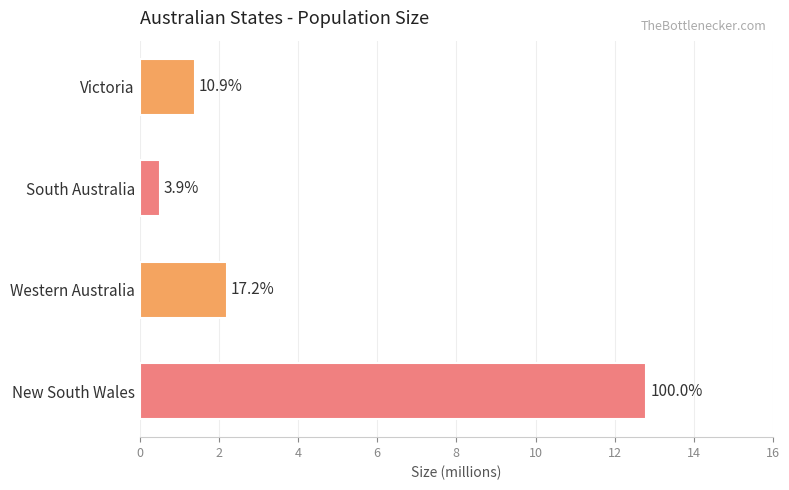

How many bars are there in total?

4